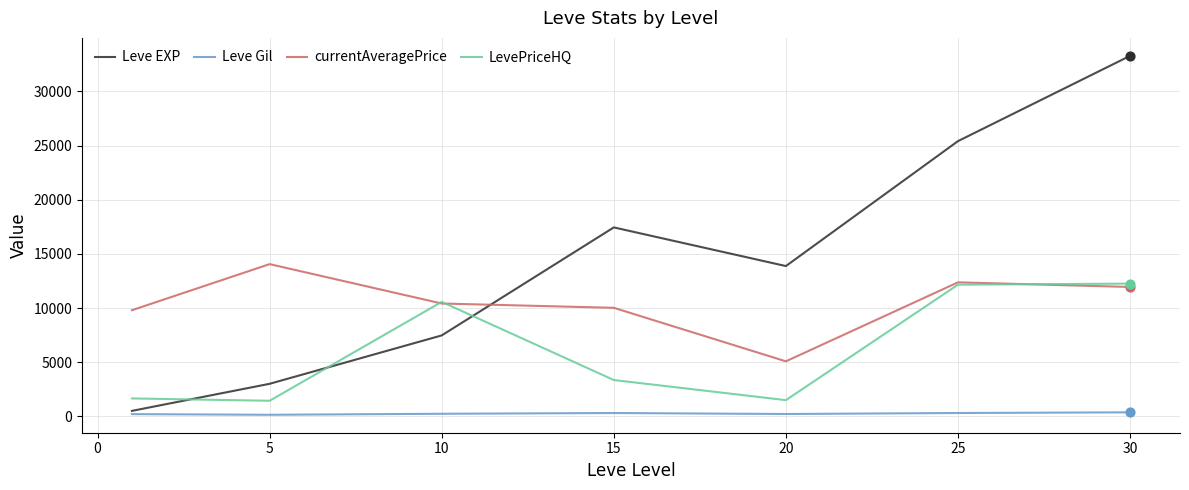

Which series has the largest range (max minus min)?

Leve EXP